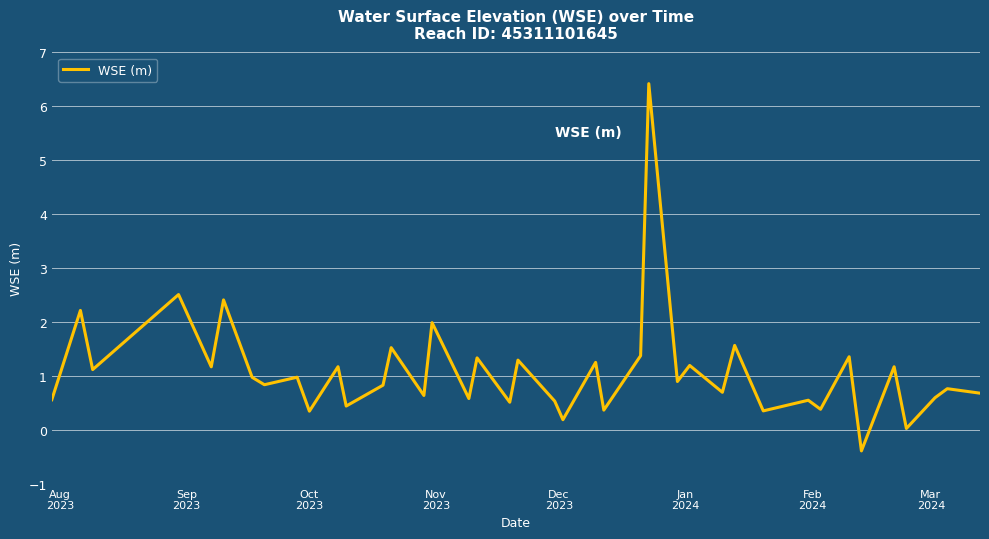

What is the greatest value displayed?

6.4